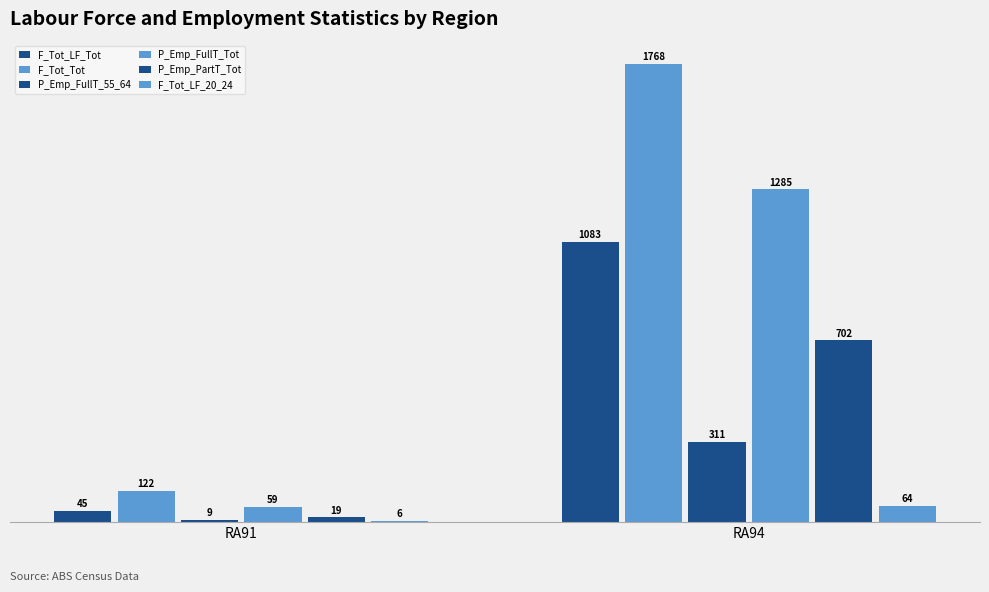

Reading left to right, extract all data points from this chart.

F_Tot_LF_Tot: RA91=45	RA94=1083
F_Tot_Tot: RA91=122	RA94=1768
P_Emp_FullT_55_64: RA91=9	RA94=311
P_Emp_FullT_Tot: RA91=59	RA94=1285
P_Emp_PartT_Tot: RA91=19	RA94=702
F_Tot_LF_20_24: RA91=6	RA94=64